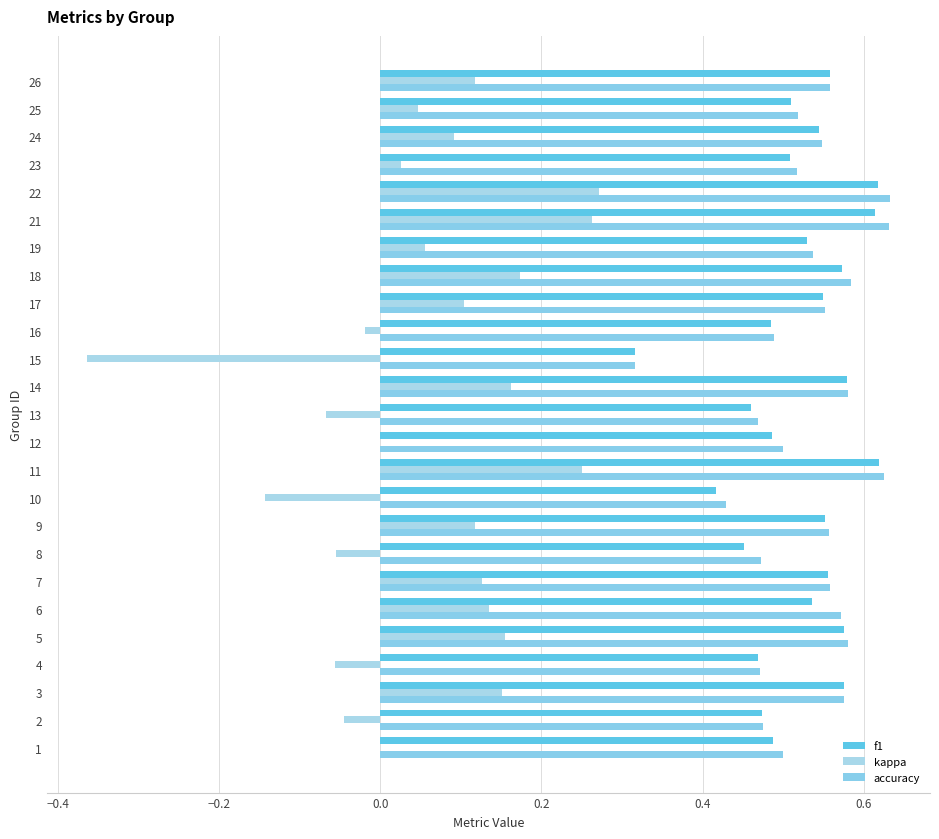

At how many categories does at least one series exceed 0?

25